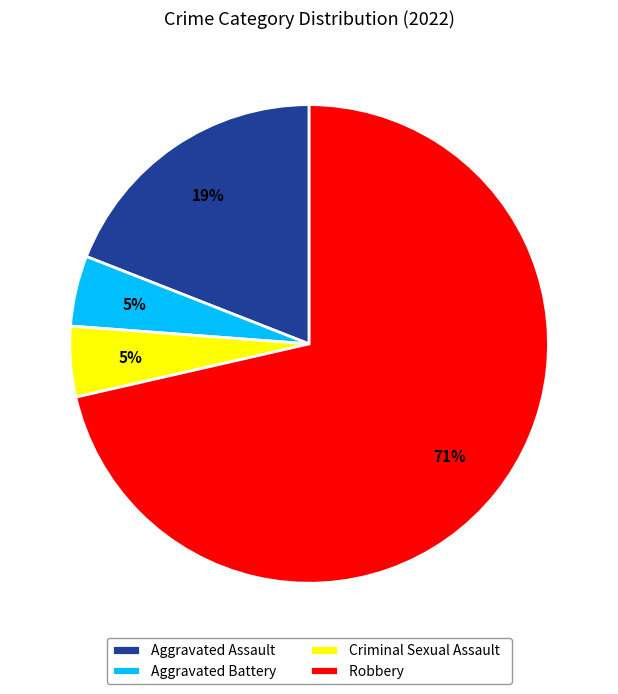

Does any single category account for the majority?

Yes